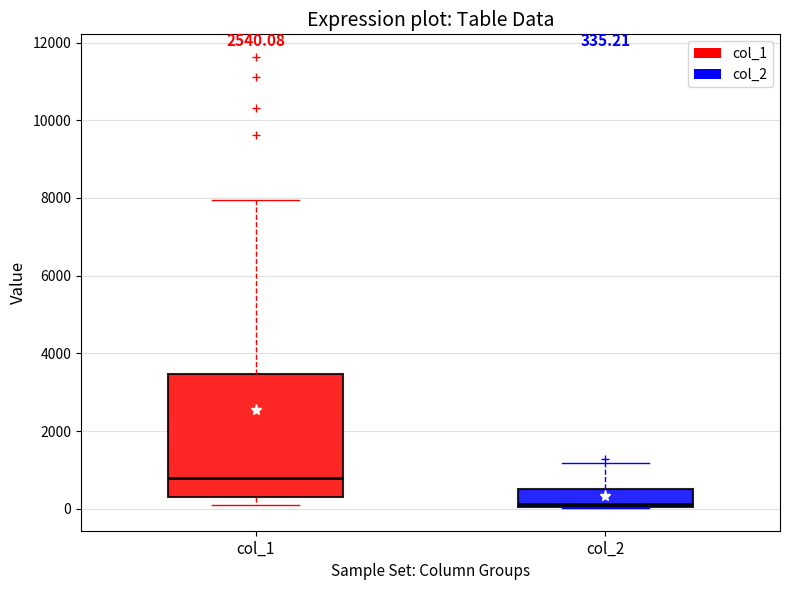

Which box has the highest median line?

col_1